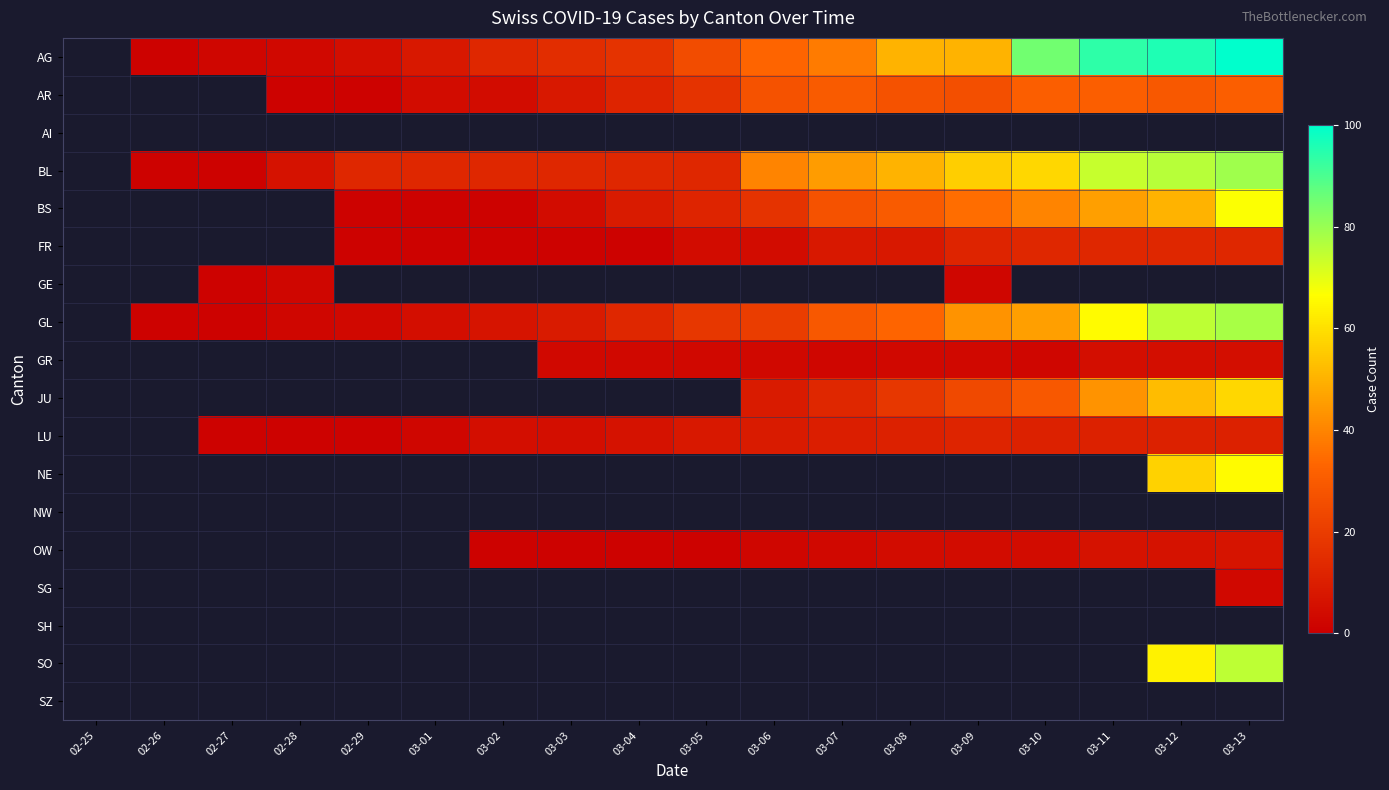

The AG series shows 3.0 at 02-28. True or false?

True